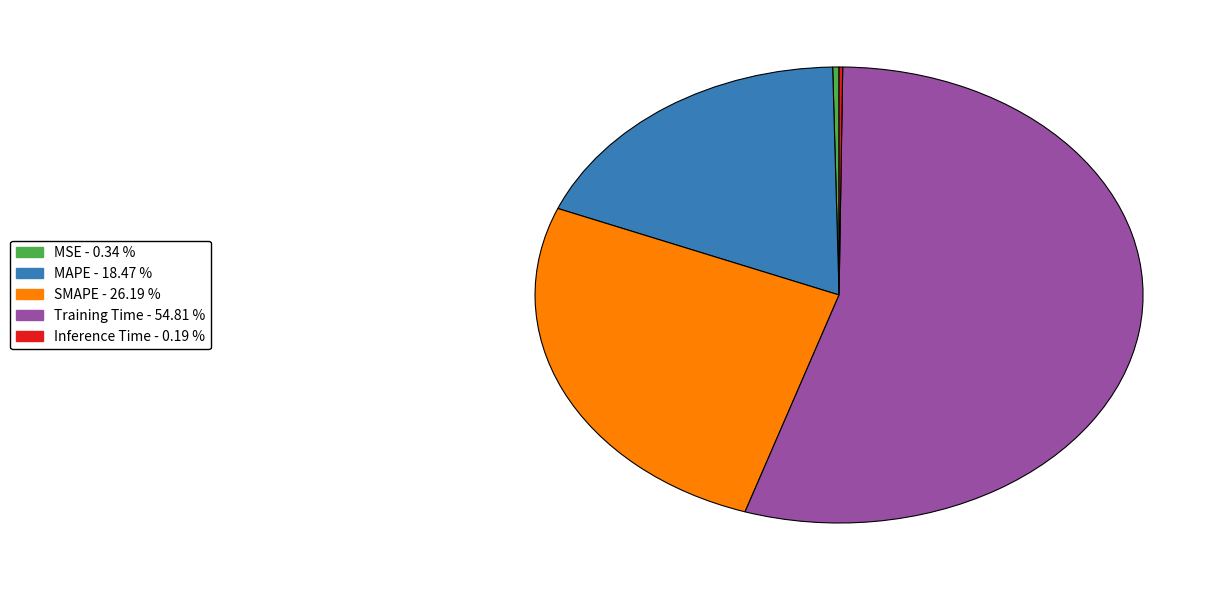

Combined, do Training Time and MAPE account for over 50%?

Yes